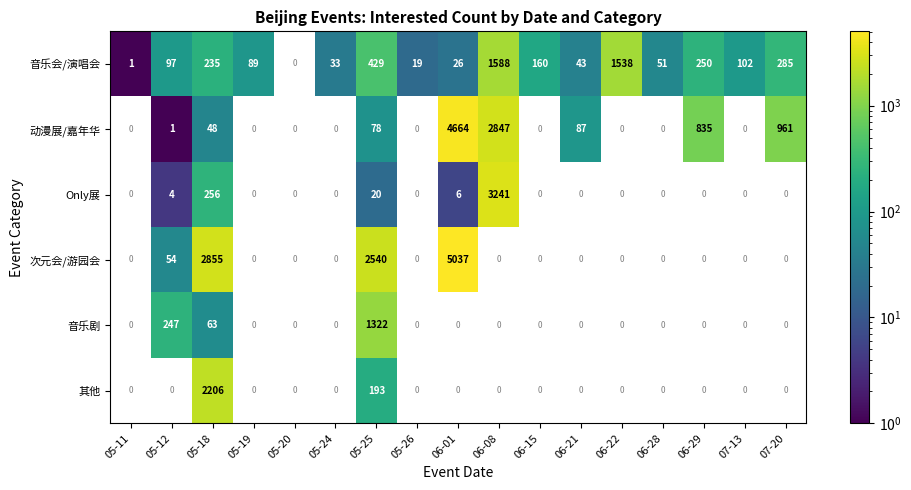

Between 05-12 and 06-01, which is larger?

05-12